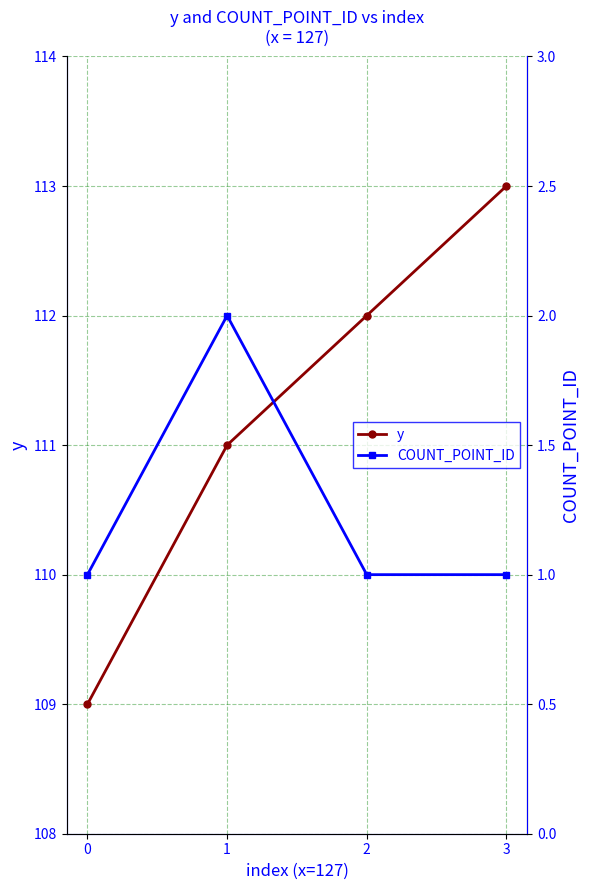

In COUNT_POINT_ID, how many points are higher than both neighbors (excluding endpoints)?

1